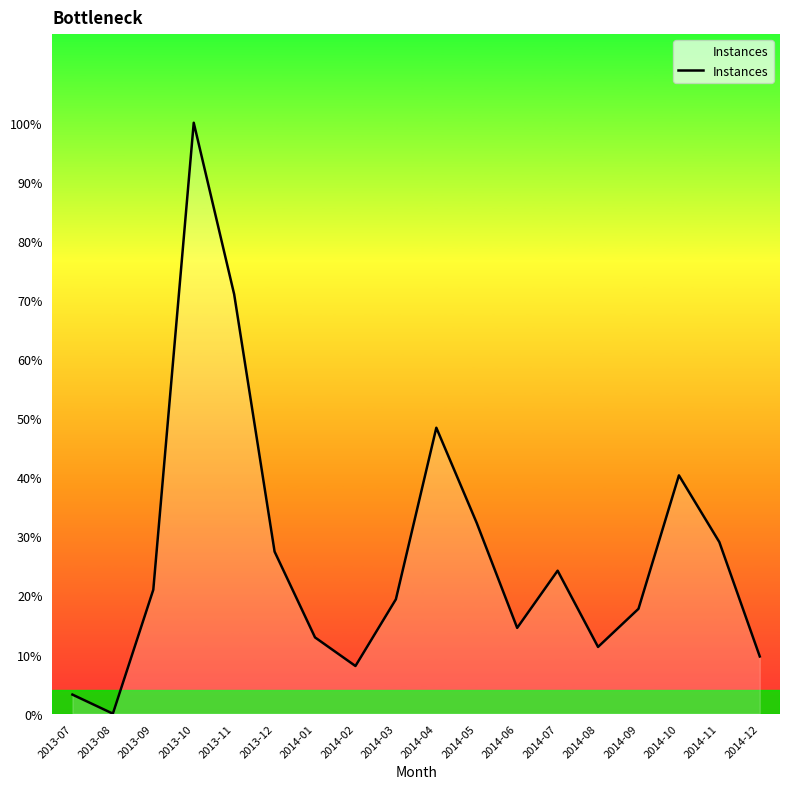

Does the chart display data point markers on the line(s)?

No